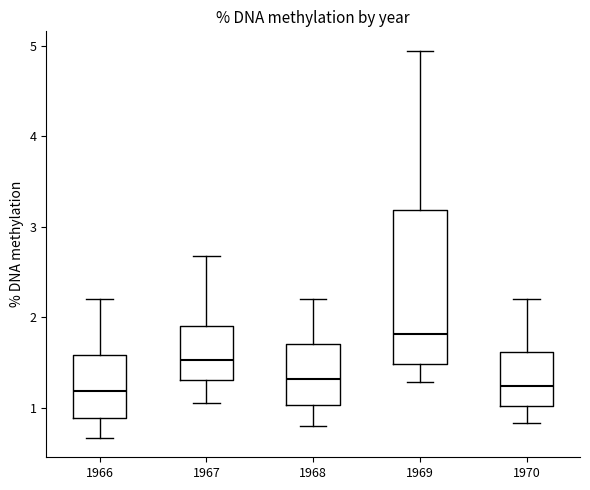

Reading left to right, transcribe this box plot: for each box, give where its median line is, the range the box spans, and where its two whiskers end, as read against the y-axis. The values are not printed on the chart, so give them approximately, as read against the axis.

1966: median 1.2, box 0.9 to 1.6, whiskers 0.7 to 2.2
1967: median 1.5, box 1.3 to 1.9, whiskers 1.1 to 2.7
1968: median 1.3, box 1.0 to 1.7, whiskers 0.8 to 2.2
1969: median 1.8, box 1.5 to 3.2, whiskers 1.3 to 4.9
1970: median 1.2, box 1.0 to 1.6, whiskers 0.8 to 2.2